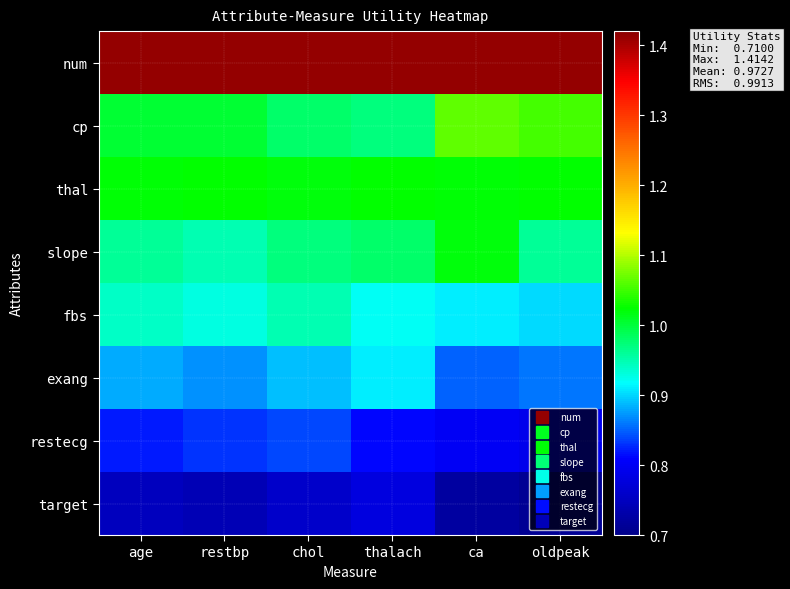

At which category is the sum across all series the highest?

chol